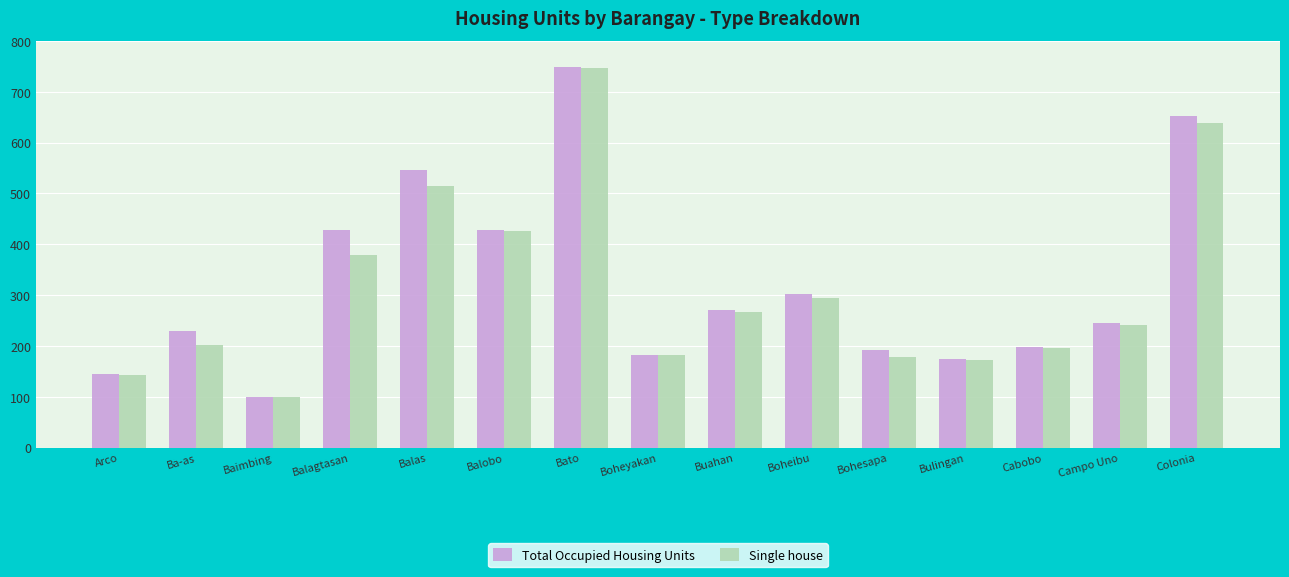

How many values in the Total Occupied Housing Units series are below 245?

7